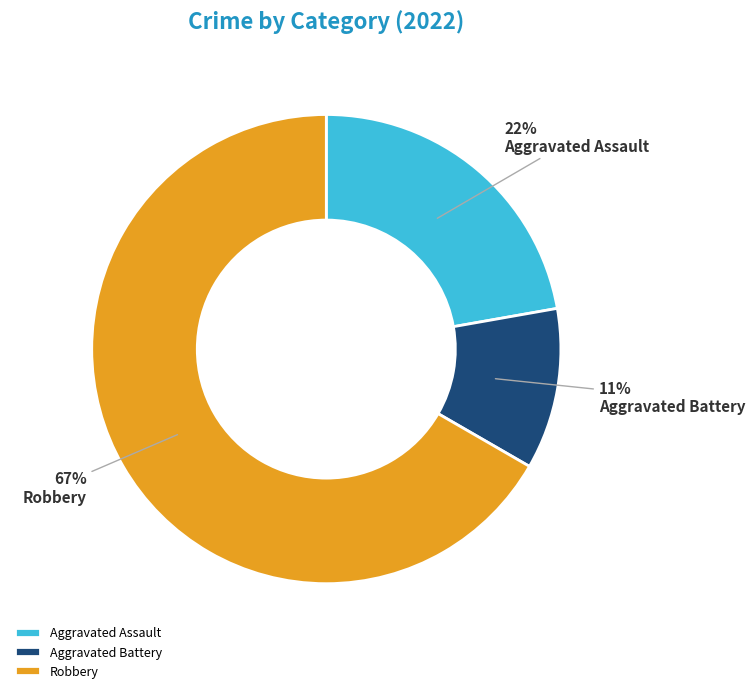

What percentage is the Robbery slice, to the nearest percent?

67%